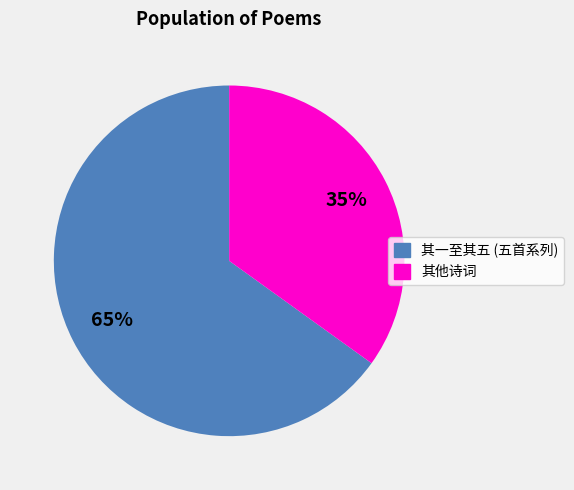

Which slice is the largest?

其一至其五 (五首系列)